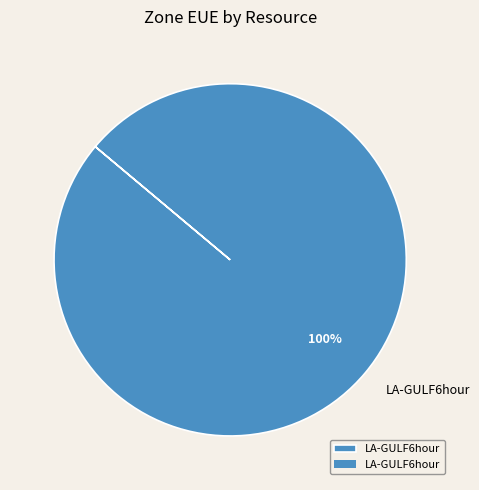

What percentage is the LA-GULF6hour slice, to the nearest percent?

100%